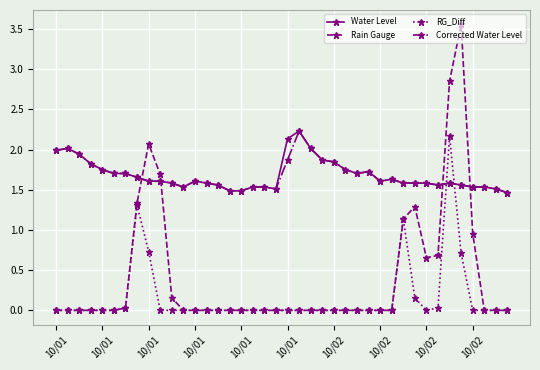

True or false: Rain Gauge has more than 0 interior local peaks.

True